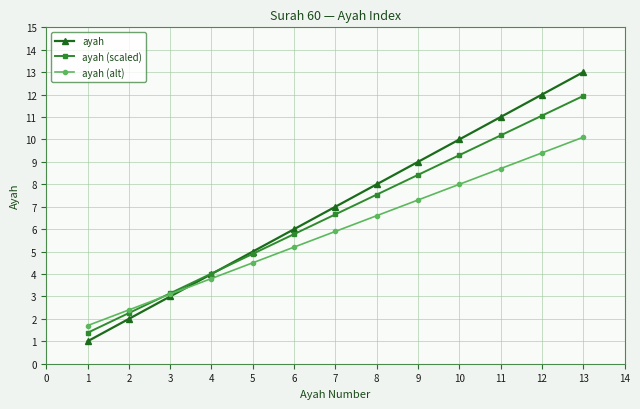

At which category is the sum across all series the highest?

13